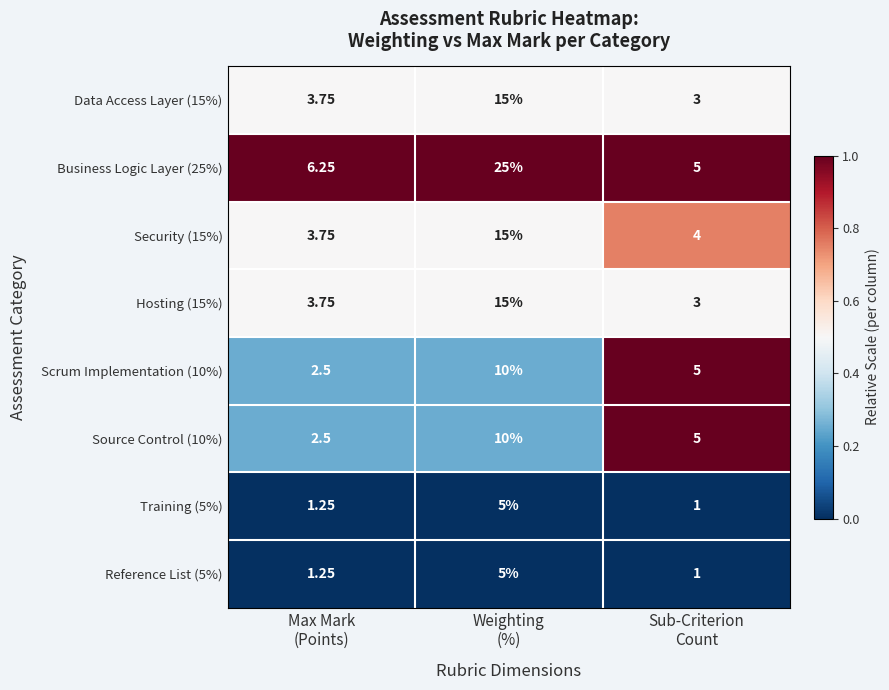

Which series has the largest total across all categories?

Business Logic Layer (25%)